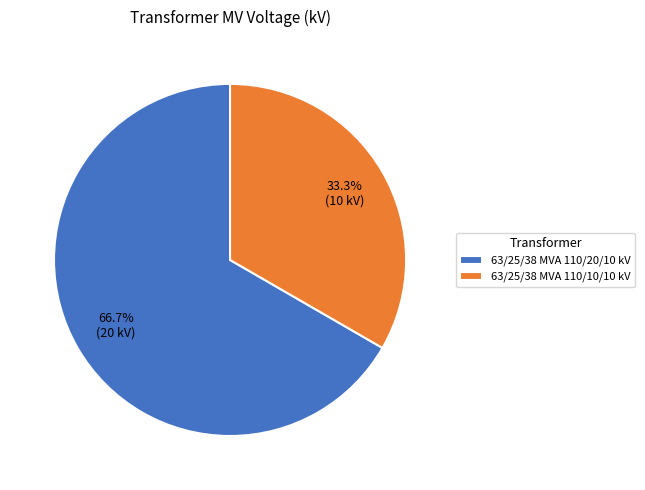

The 63/25/38 MVA 110/20/10 kV slice represents 67% of the pie. True or false?

True